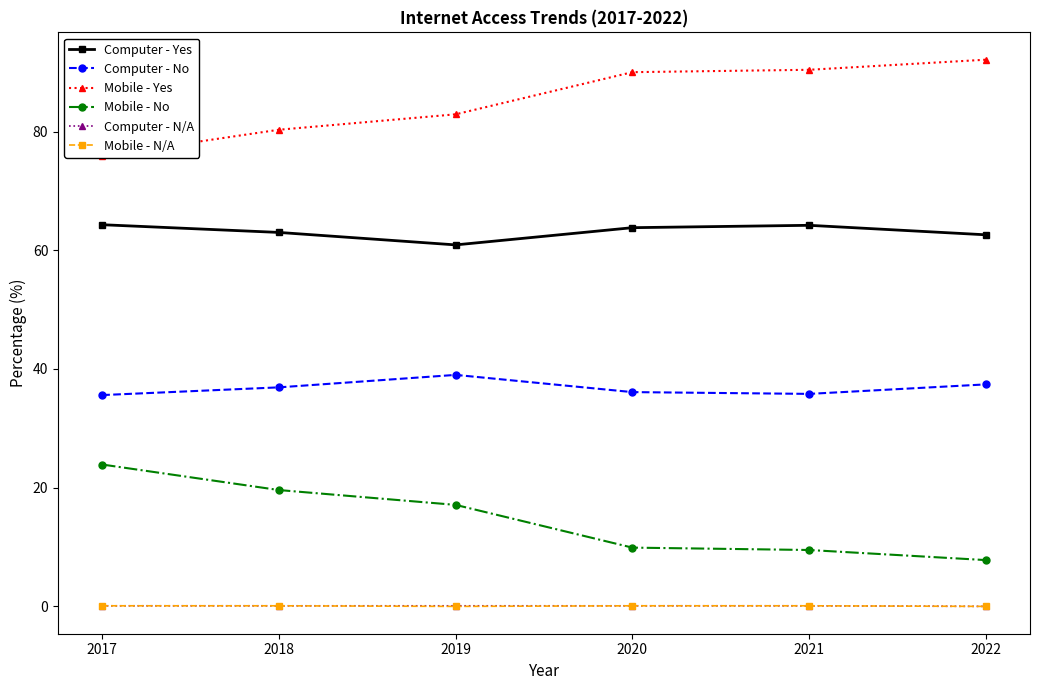

How many lines are shown in the chart?

6